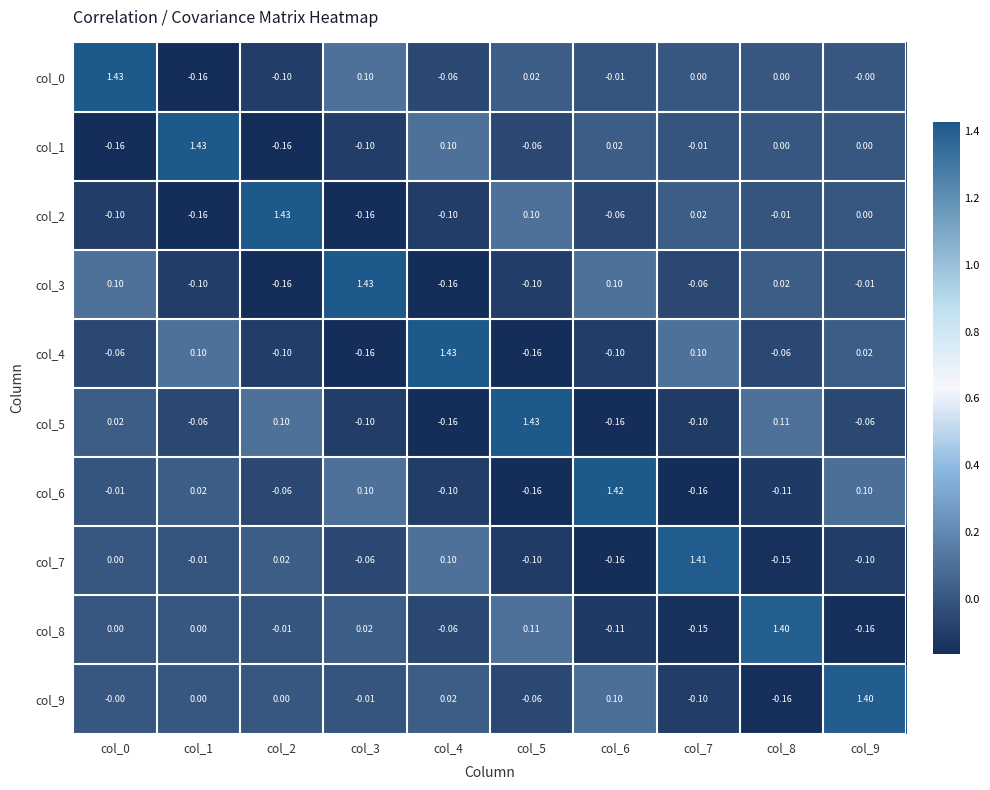

Is the value of col_1 at col_0 greater than the value of col_9 at col_0?

No